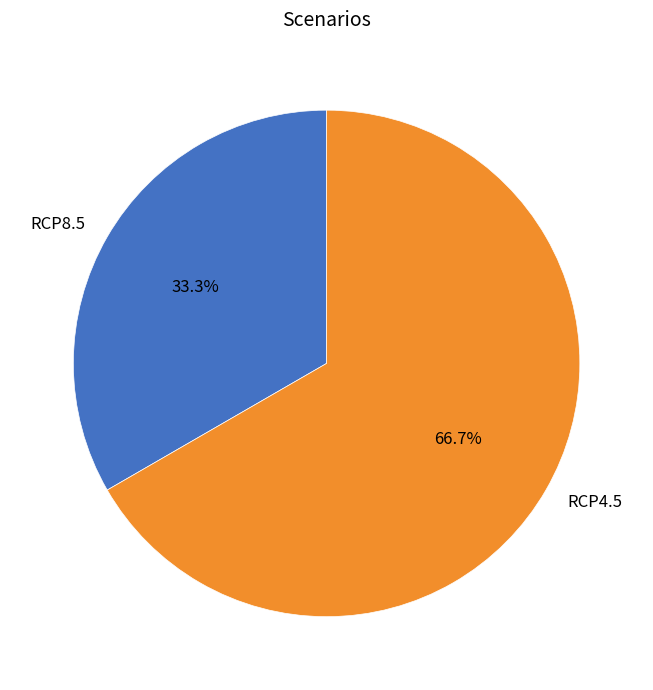

Does any single category account for the majority?

Yes